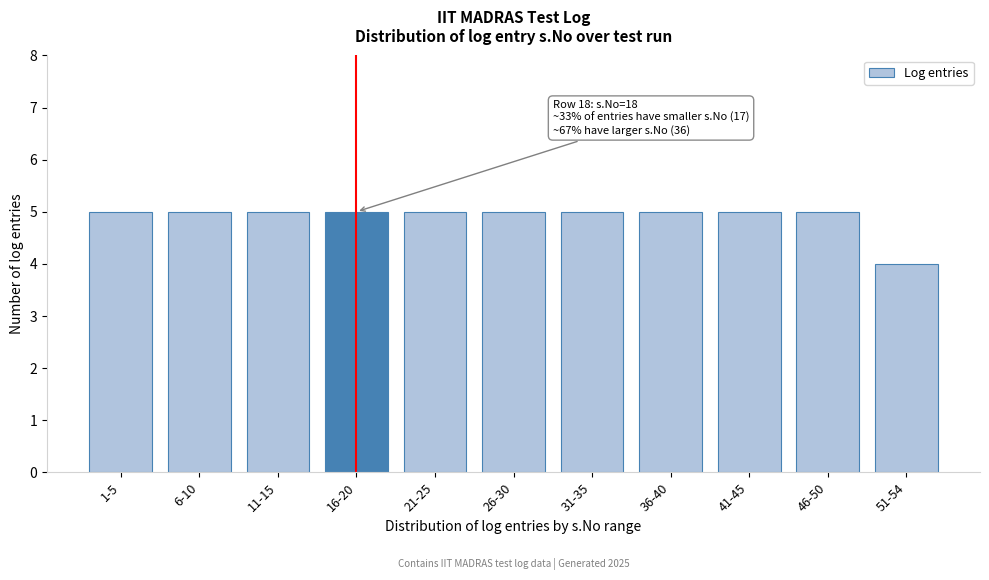

Reading right to left, what are all the values shown in this chart?

51-54=4	46-50=5	41-45=5	36-40=5	31-35=5	26-30=5	21-25=5	16-20=5	11-15=5	6-10=5	1-5=5